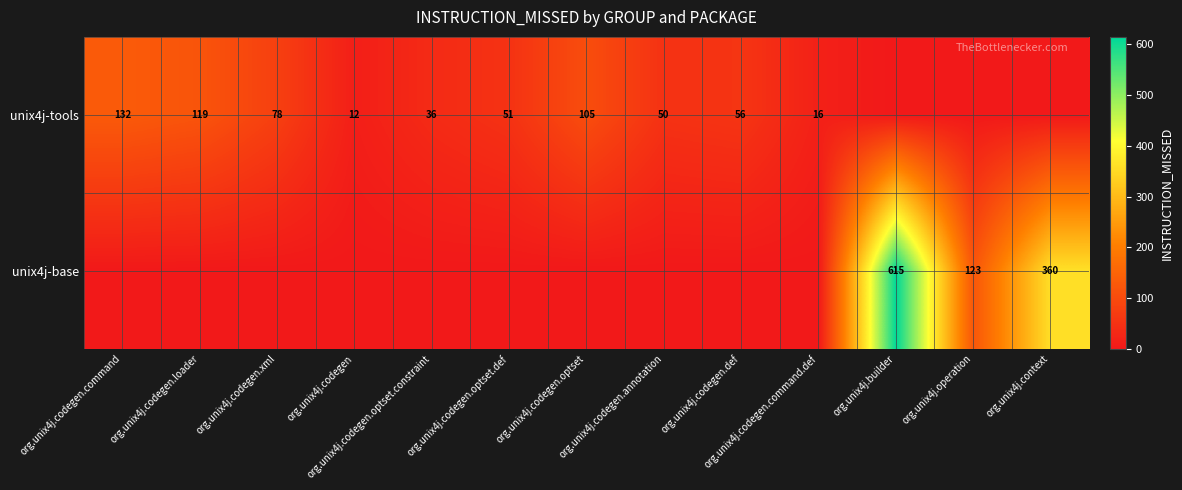

Rank the series by their maximum value, from highest to lowest.

unix4j-base, unix4j-tools